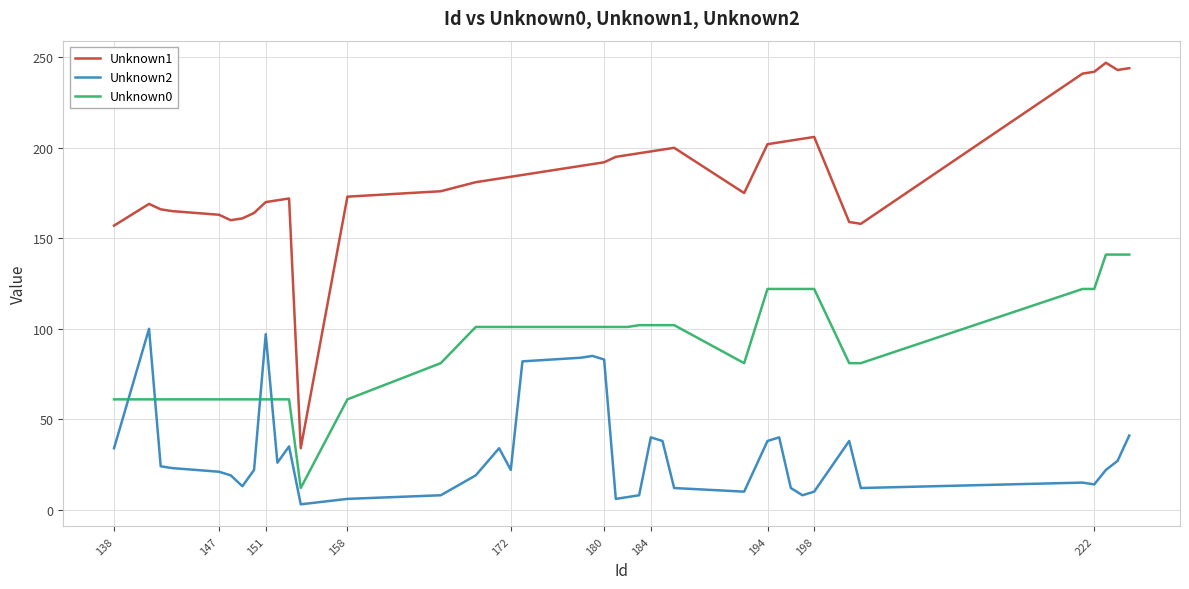

Which series has the widest spread of values?

Unknown1